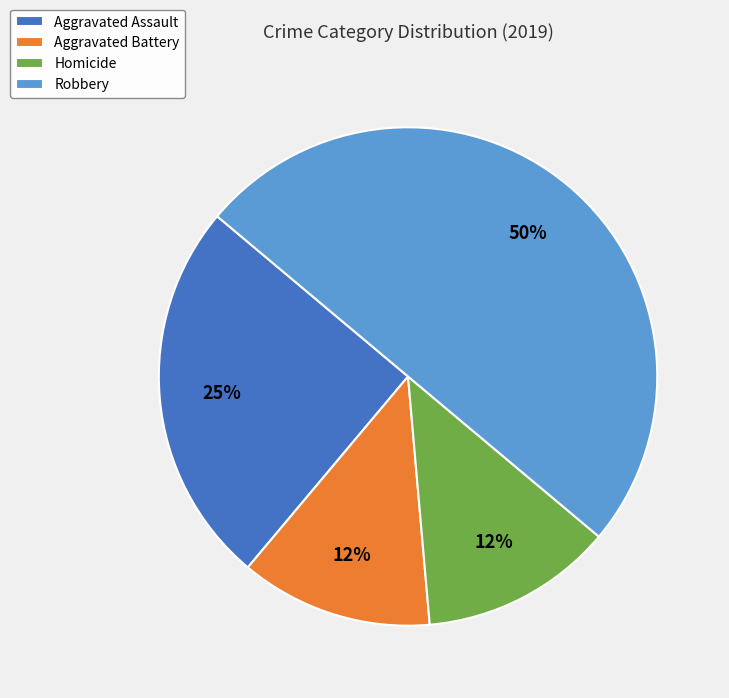

Does Aggravated Battery account for over 50% of the chart?

No